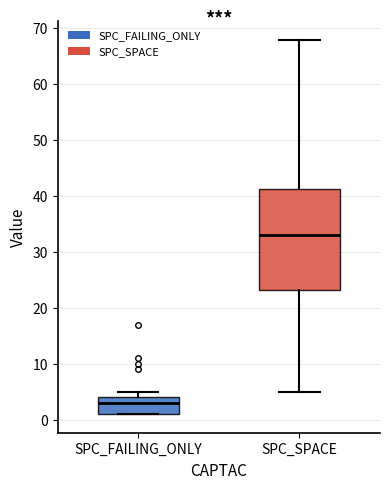

Comparing the boxes themselves (not the whiskers), which one is the tallest?

SPC_SPACE